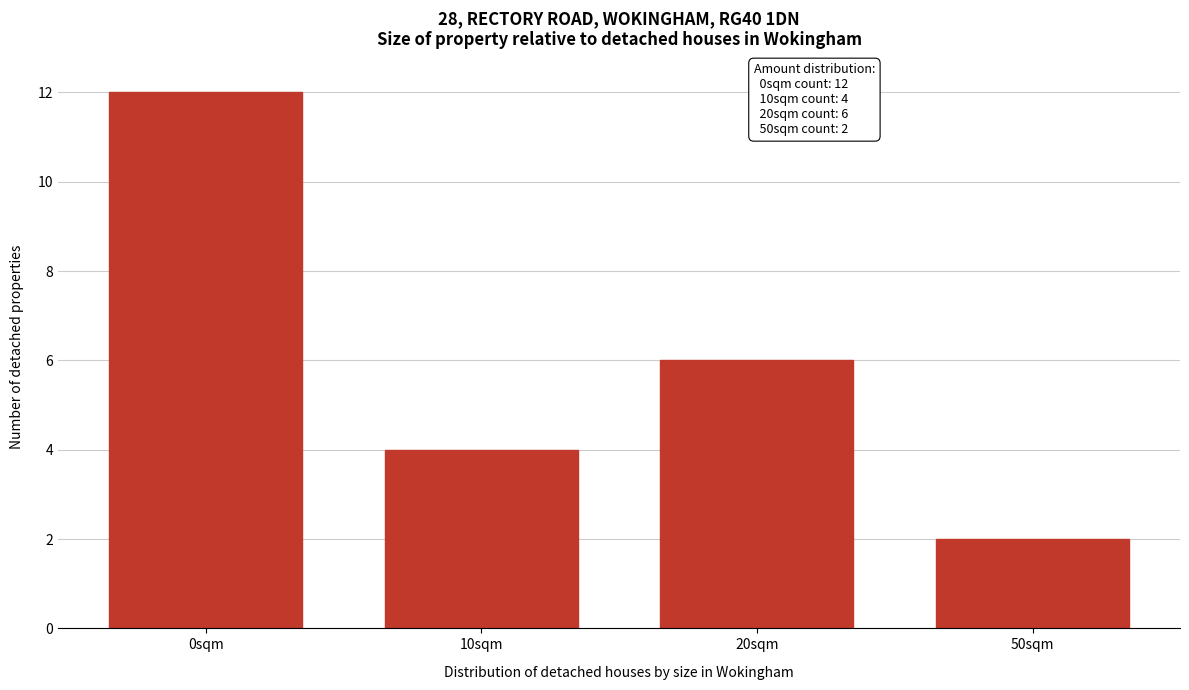

Reading right to left, what are all the values shown in this chart?

50sqm=2	20sqm=6	10sqm=4	0sqm=12